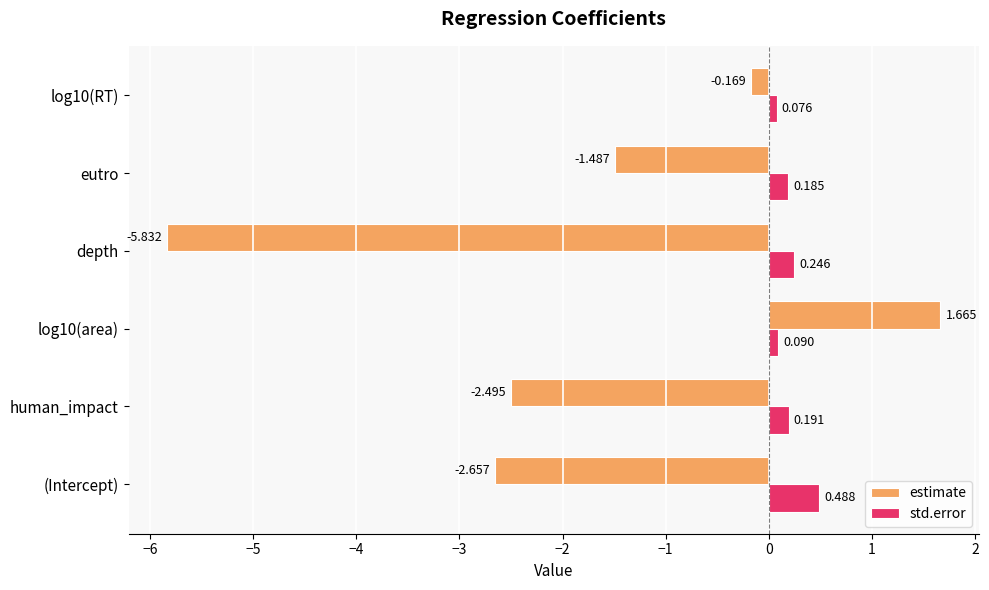

Between depth and log10(RT), which series saw the biggest shift?

estimate